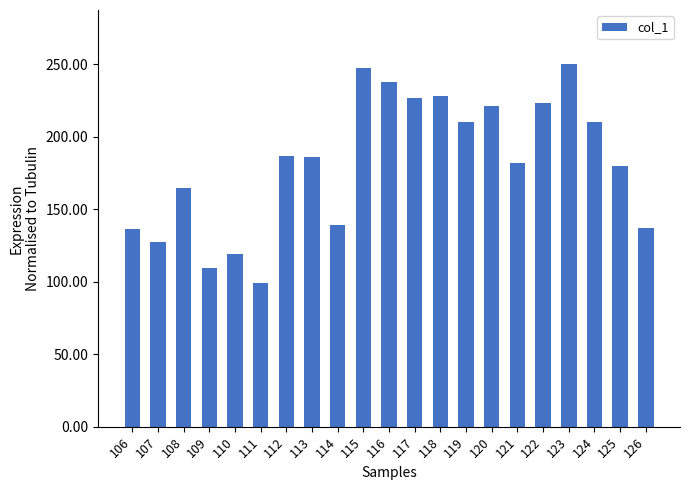

True or false: the data shows 41.6 at 106.

False